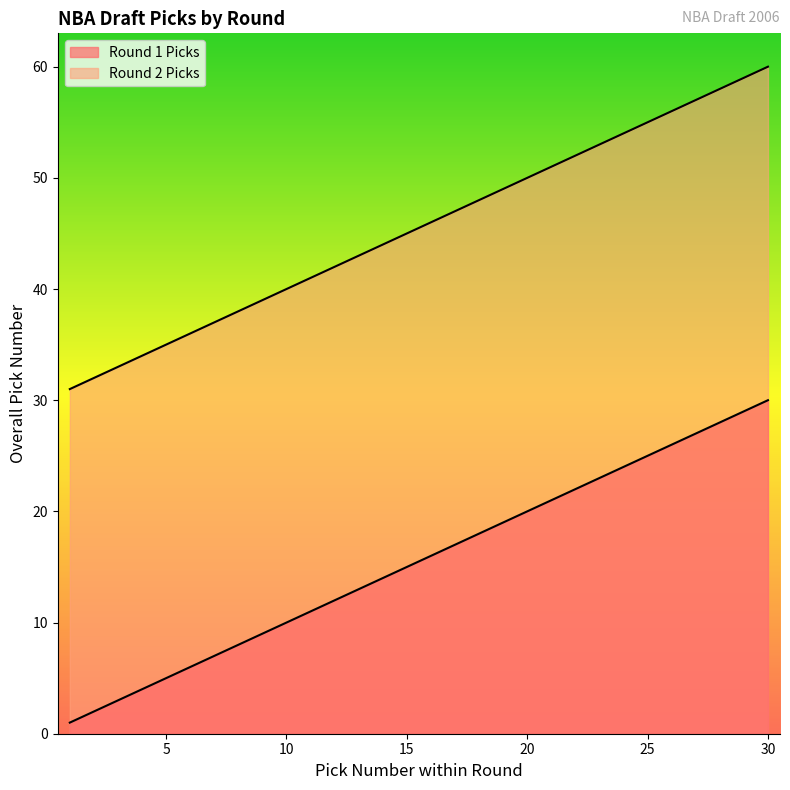

How many categories are shown in the chart?

30